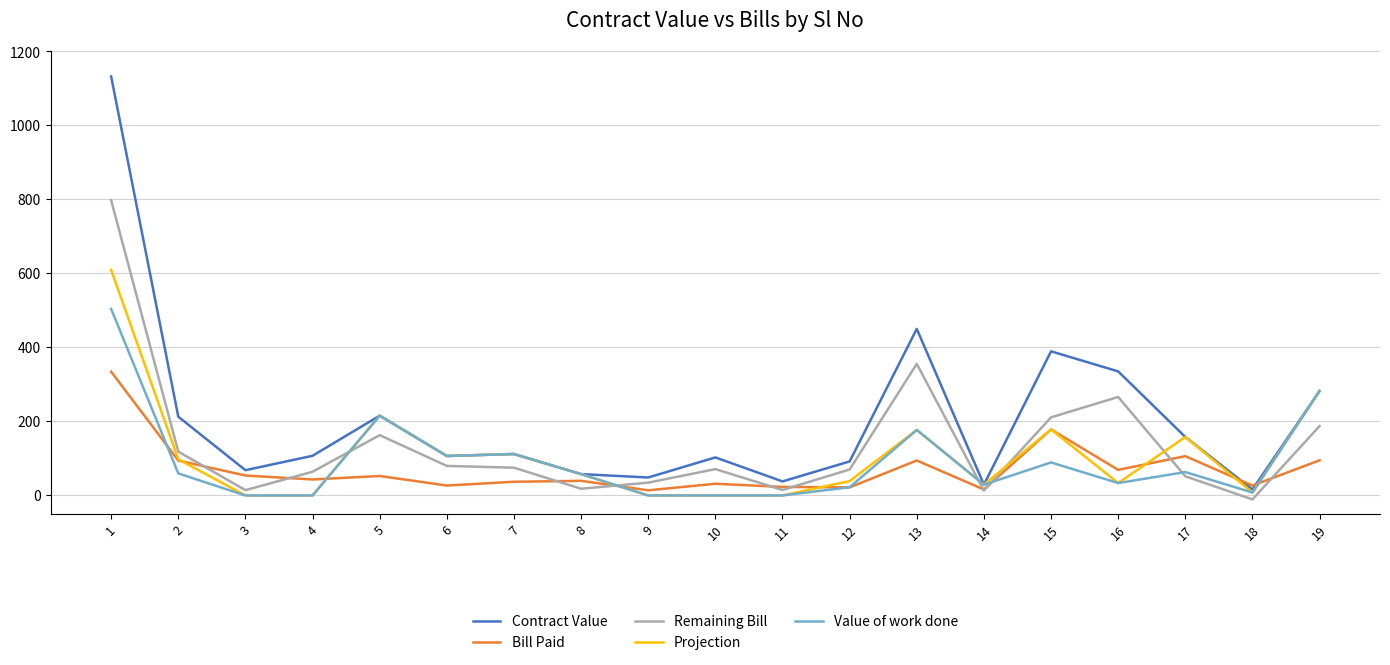

Which series has the widest spread of values?

Contract Value